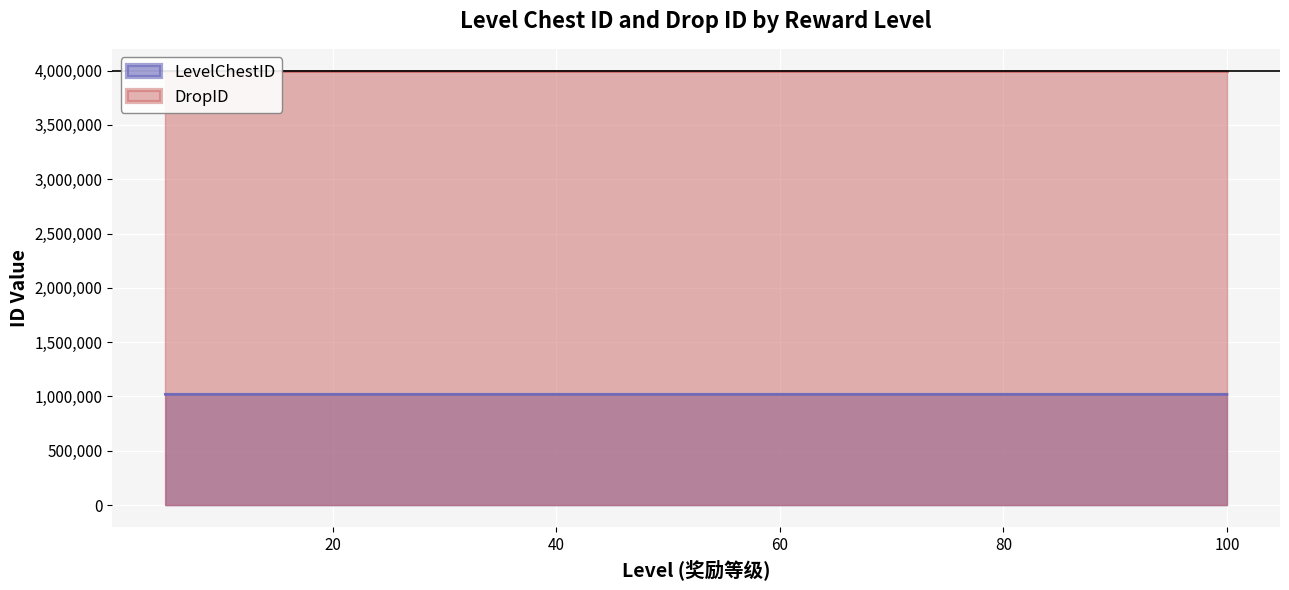

List the labels in order of value, largest first.

100, 95, 90, 85, 80, 75, 70, 65, 60, 55, 50, 45, 40, 35, 30, 25, 20, 15, 10, 5